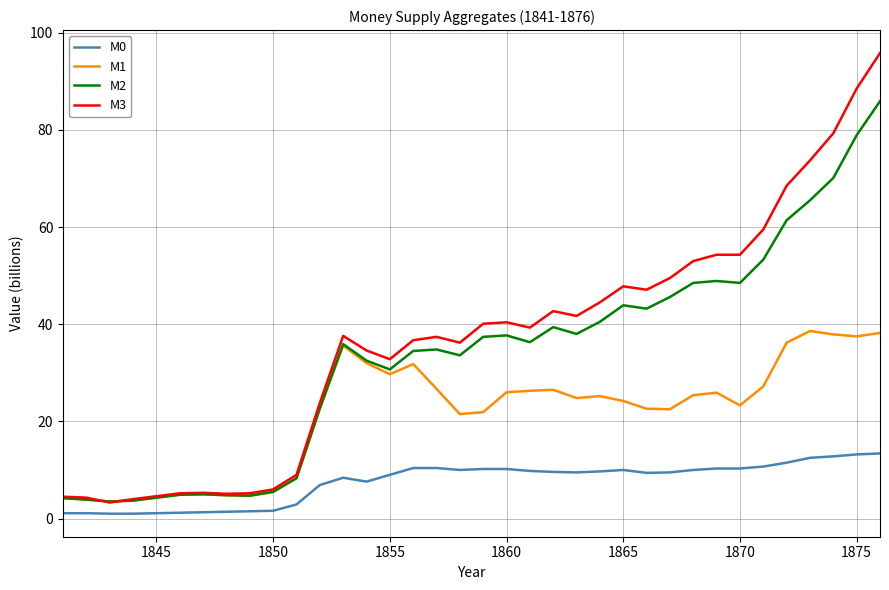

Is this an area chart (filled region under the line)?

No